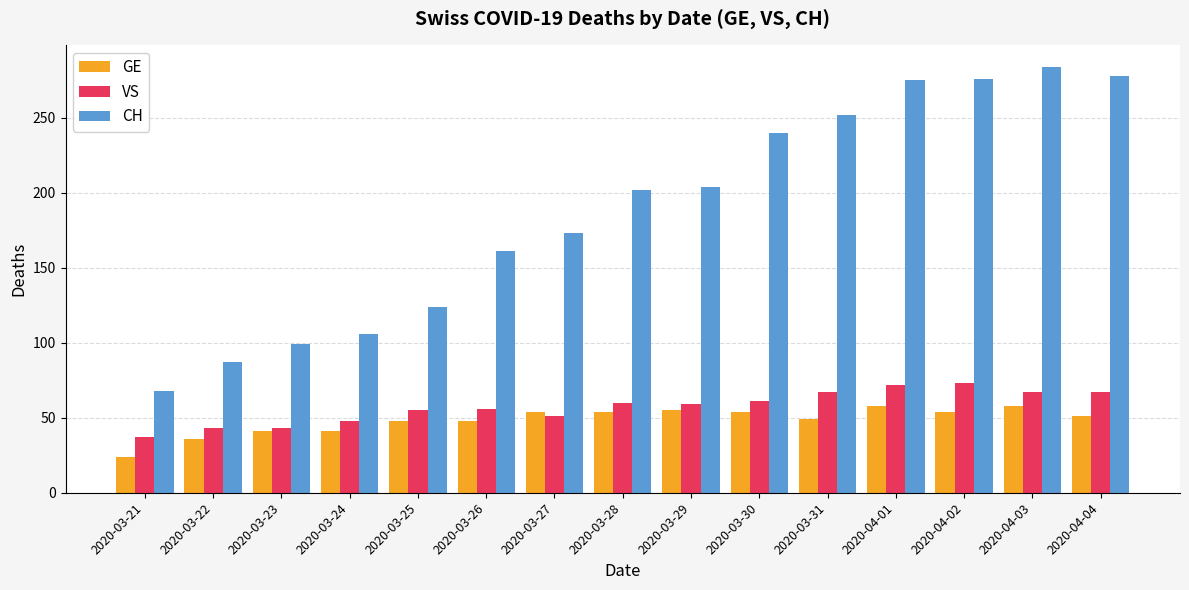

Which series changed the most between 2020-03-23 and 2020-03-27?

CH